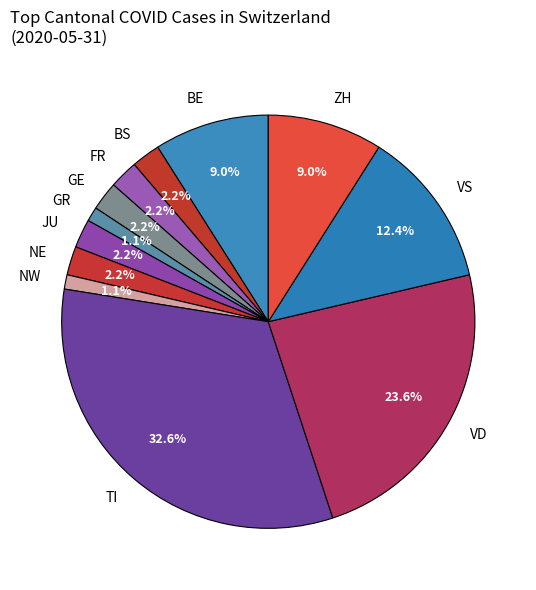

How many segments does this pie chart have?

12